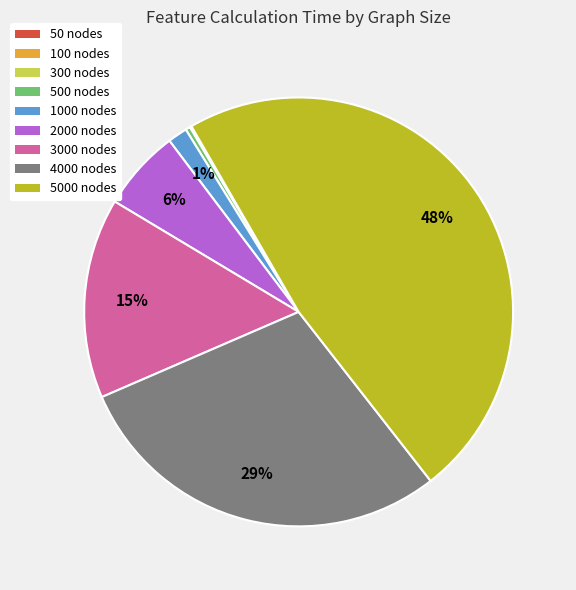

Does any single category account for the majority?

No